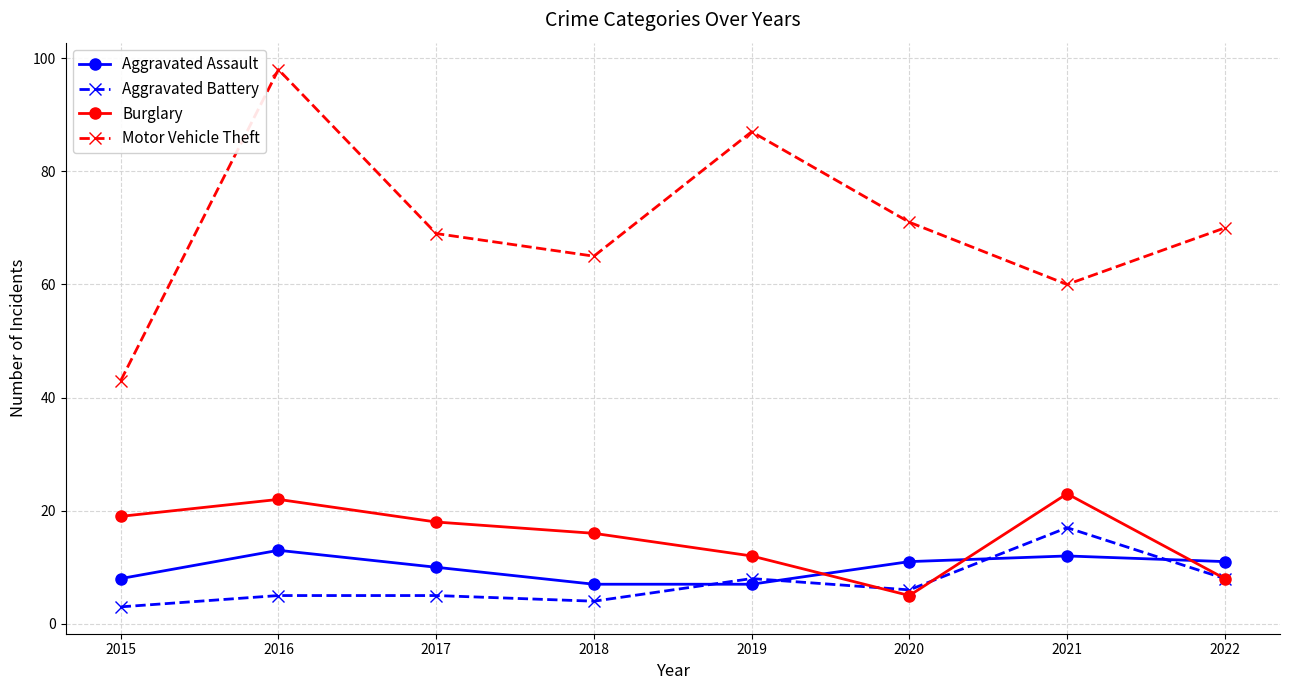

What is the value of the Aggravated Assault point at the 3rd from the left?

10